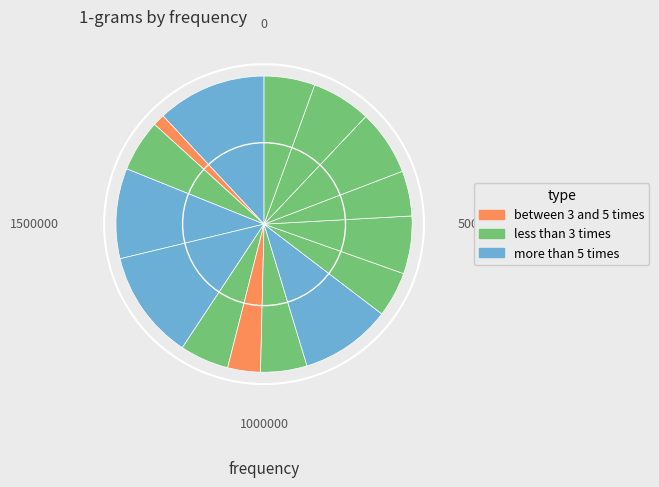

How many slices are in this pie chart?

15